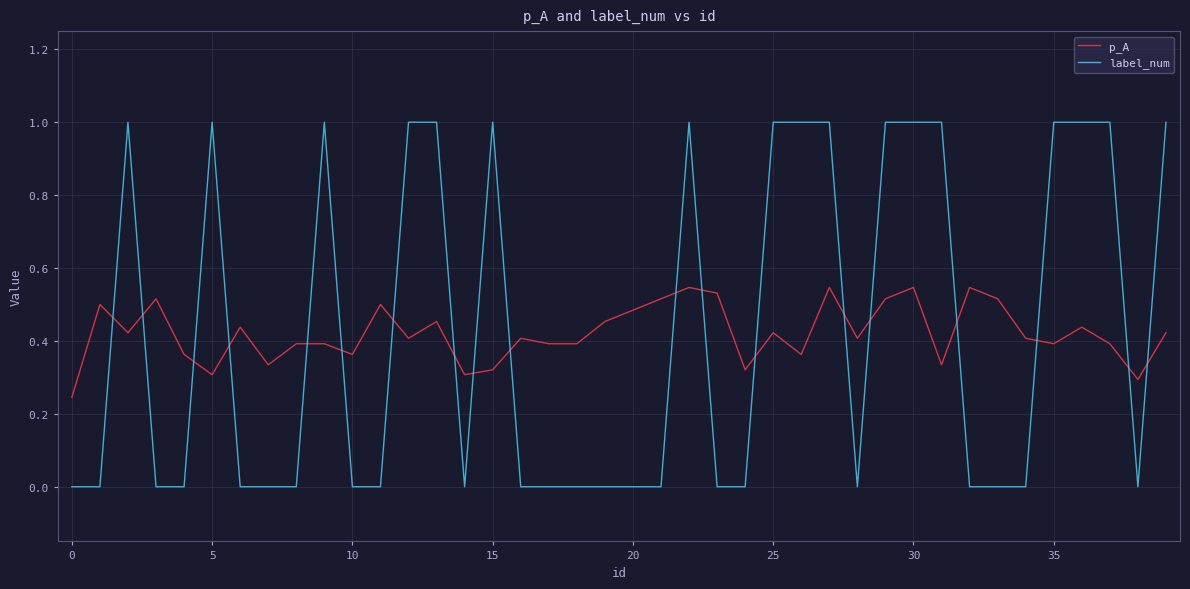

True or false: label_num and p_A intersect in this chart.

True